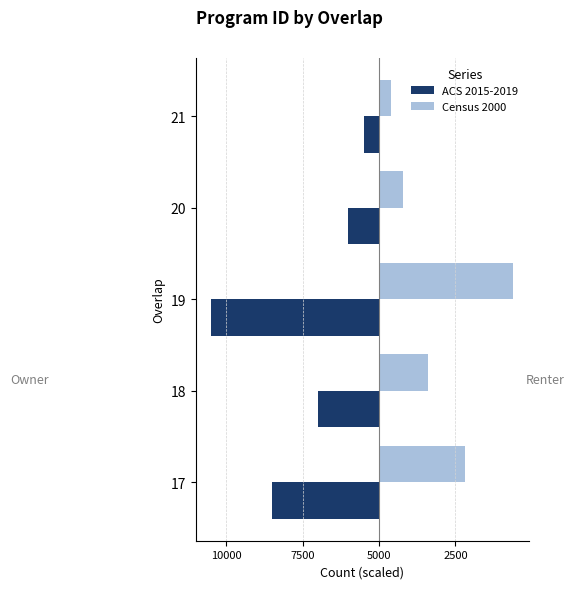

What are all the series names shown in the legend?

ACS 2015-2019, Census 2000